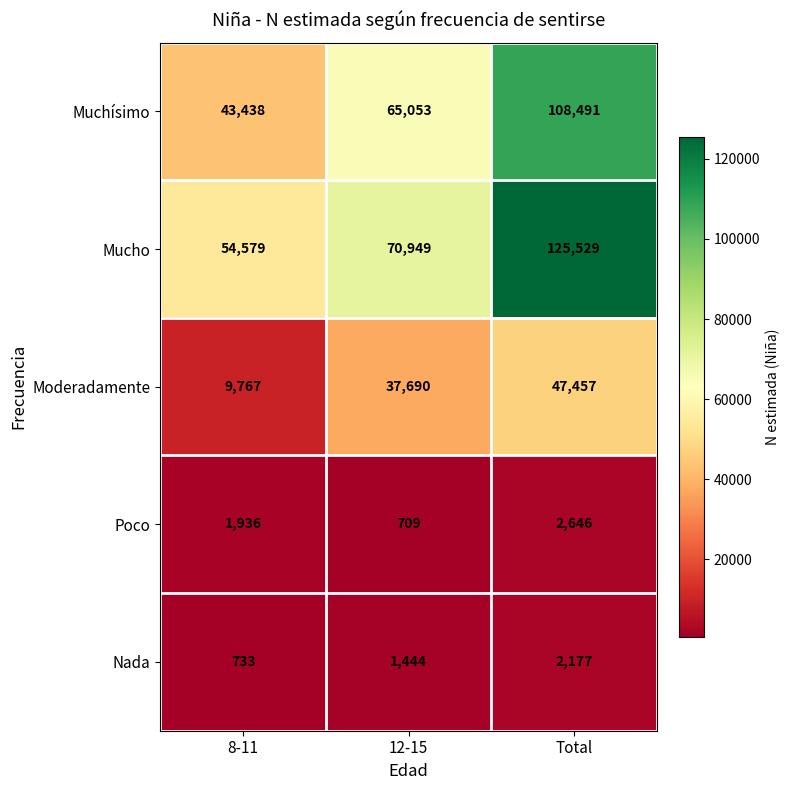

At which category is the sum across all series the highest?

Total